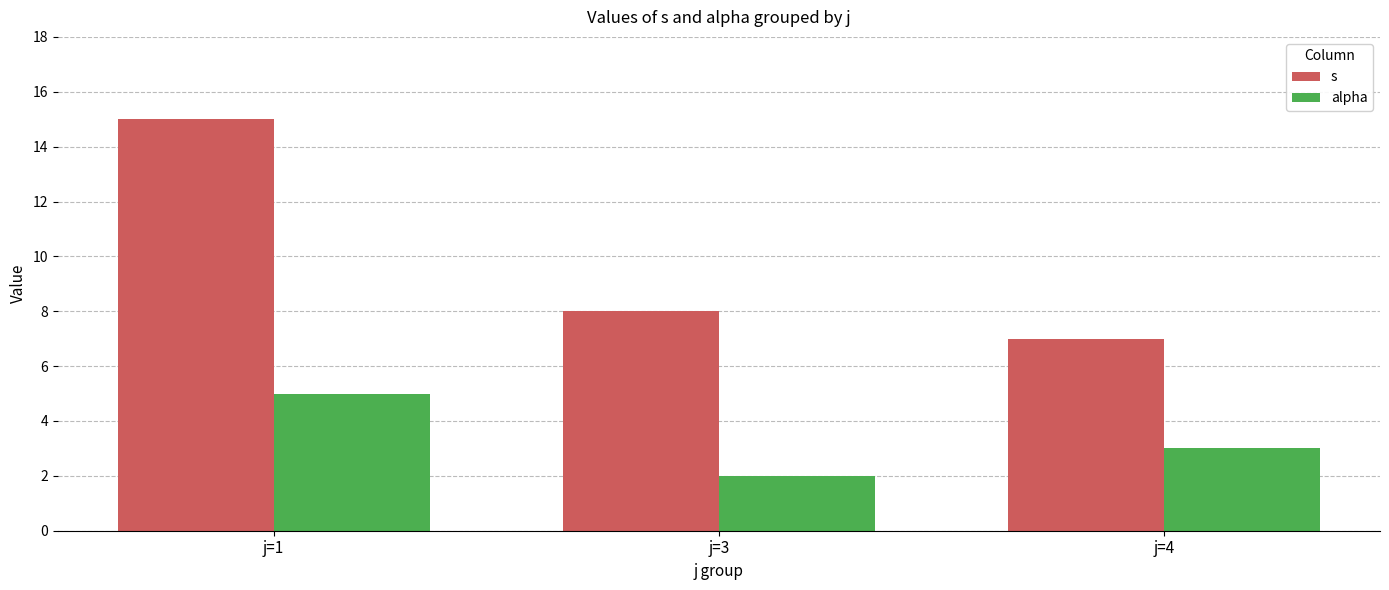

What is the sum of the alpha values at j=3 and j=1?

7